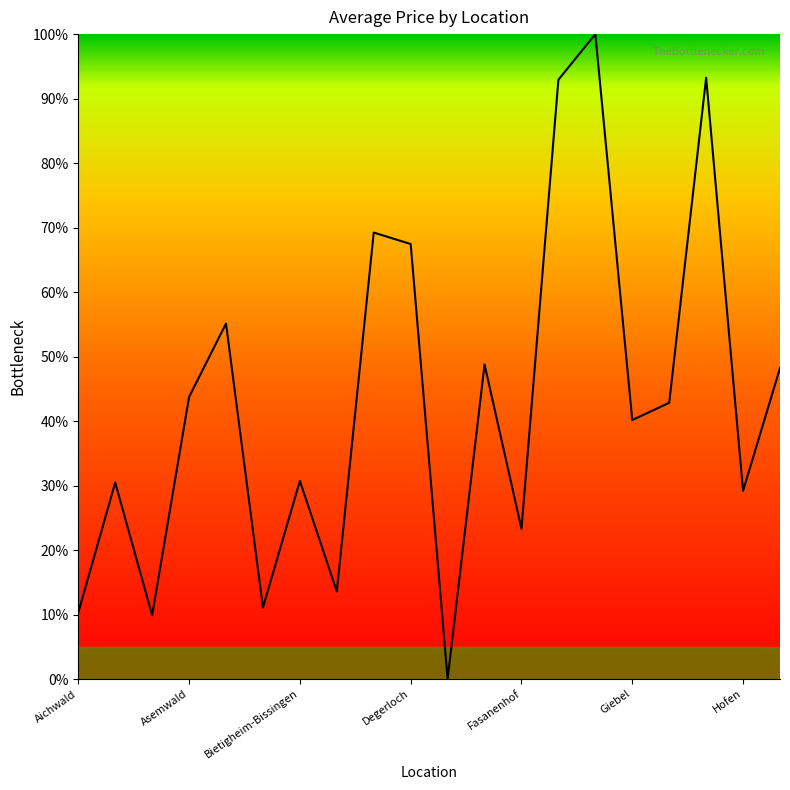

What is the sum of all values?

860.1